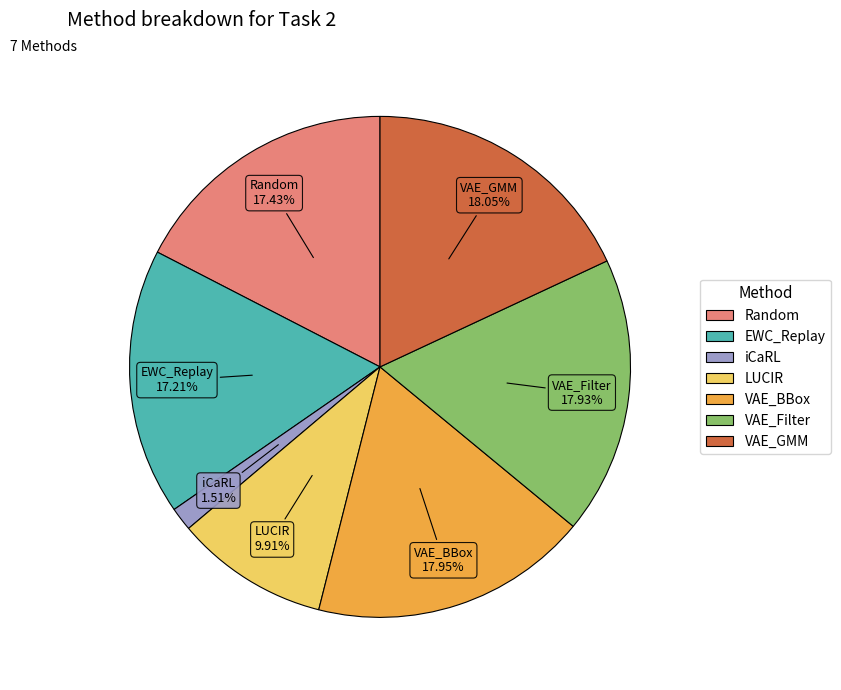

What percentage do EWC_Replay and VAE_GMM together represent?

35.3%